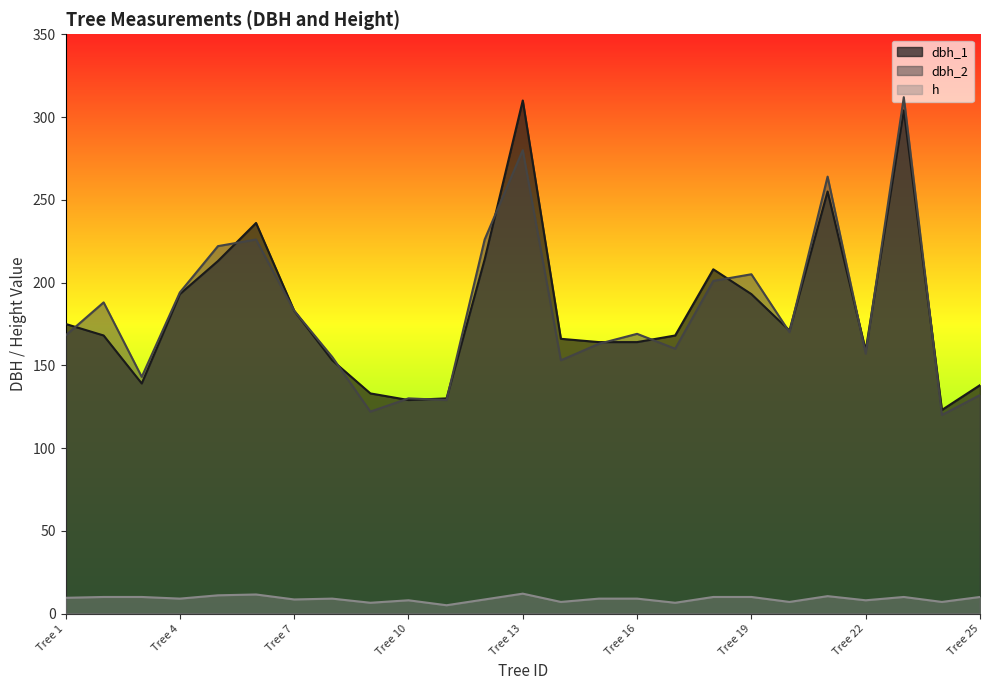

What is the difference between the highest and lowest values at Tree 21?

253.5